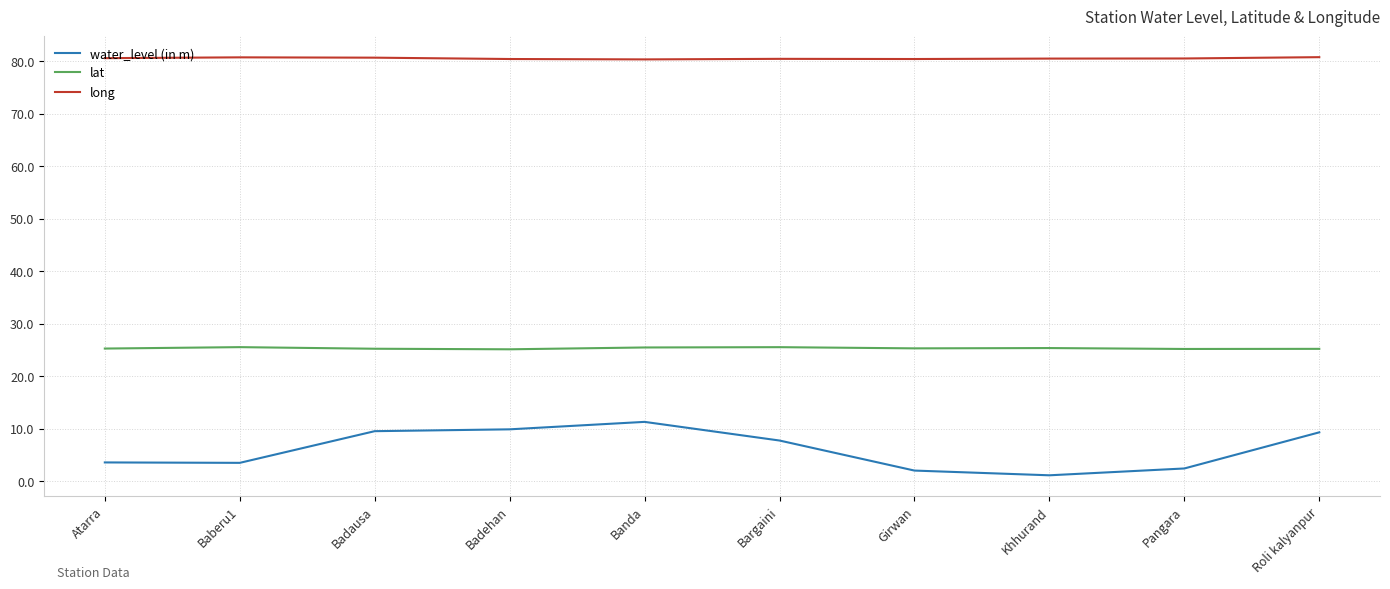

What value does the water_level (in m) series have at Roli kalyanpur?

9.3